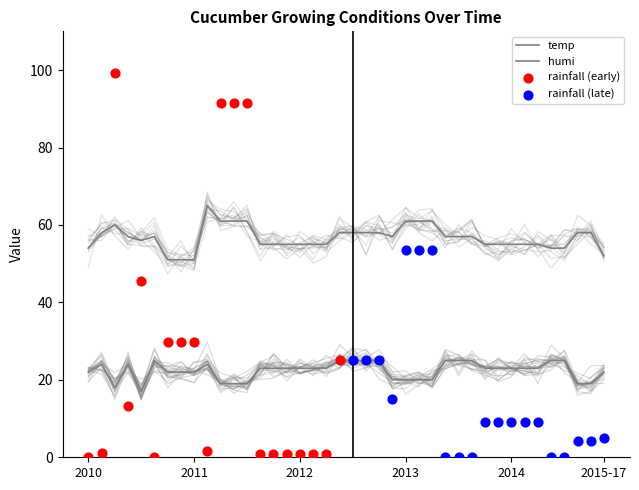

At how many categories does at least one series exceed 41?

40